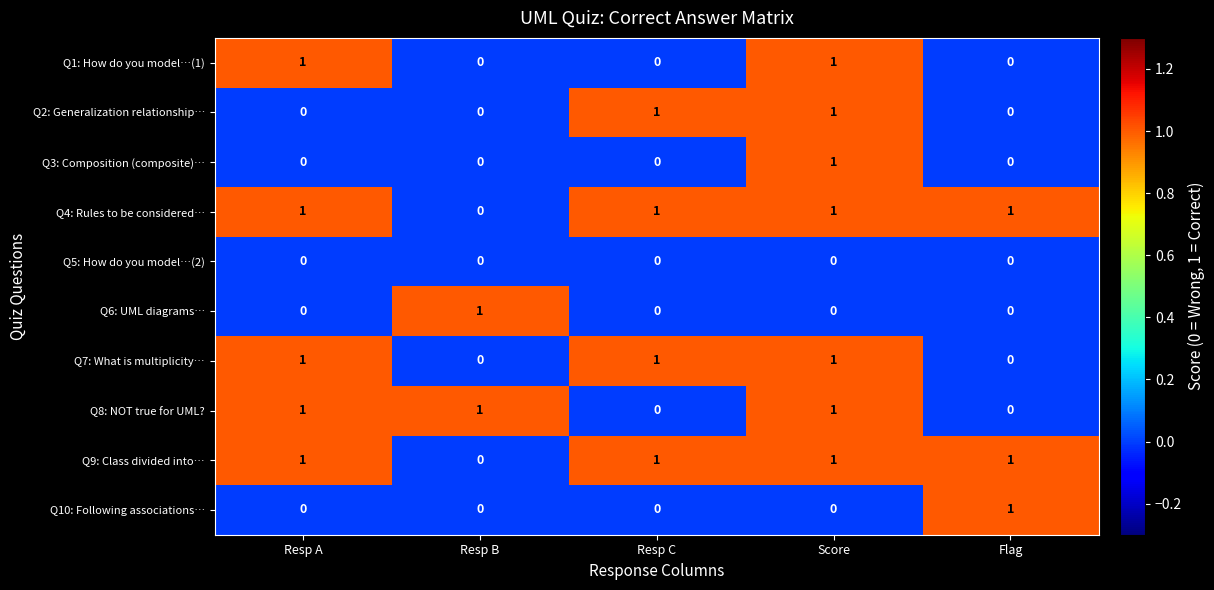

What is the sum of all Q8: NOT true for UML? values?

3